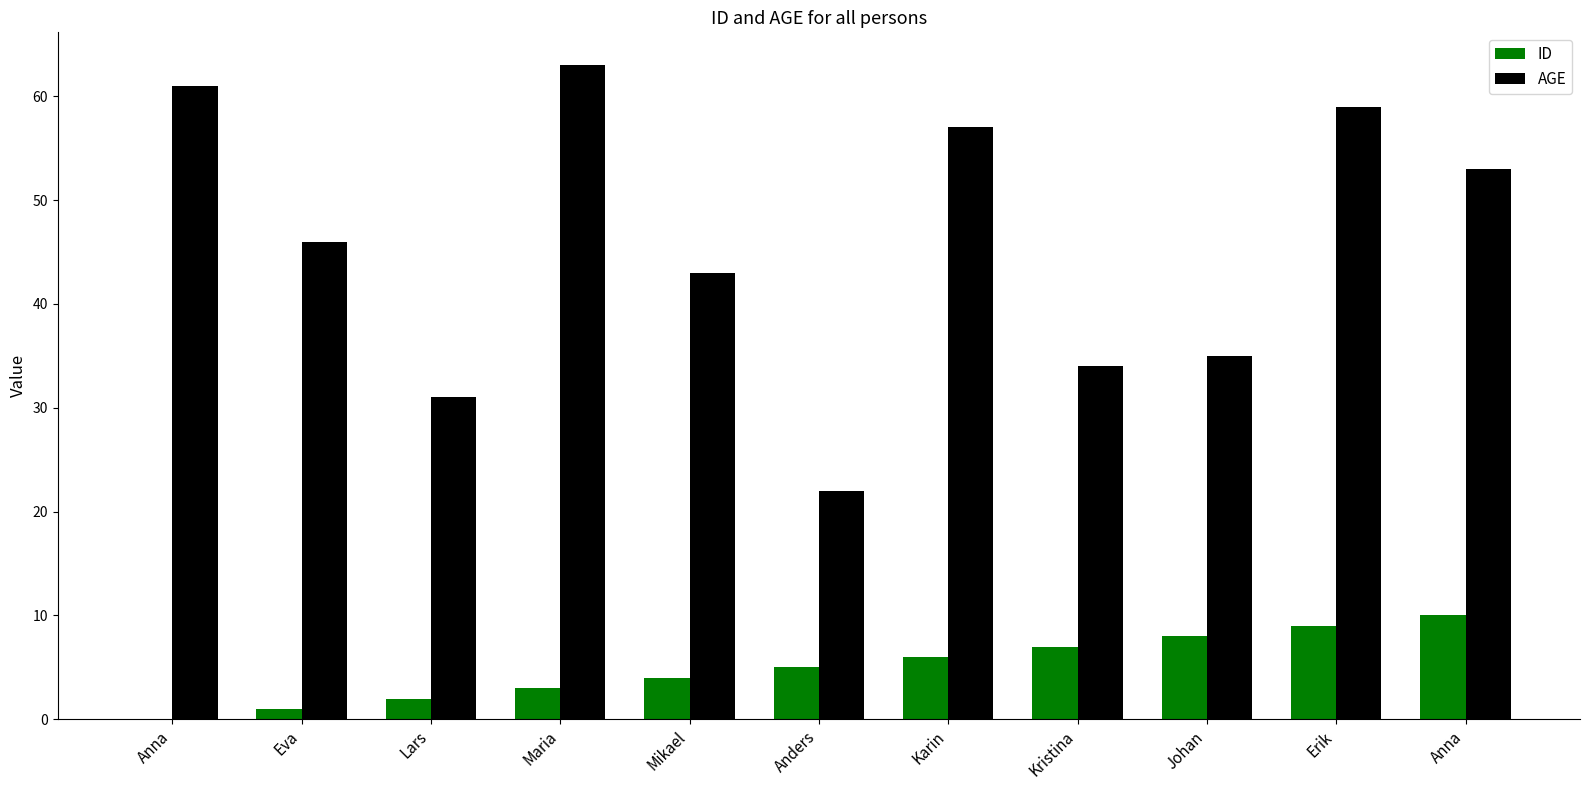

What is the sum of all AGE values?

504